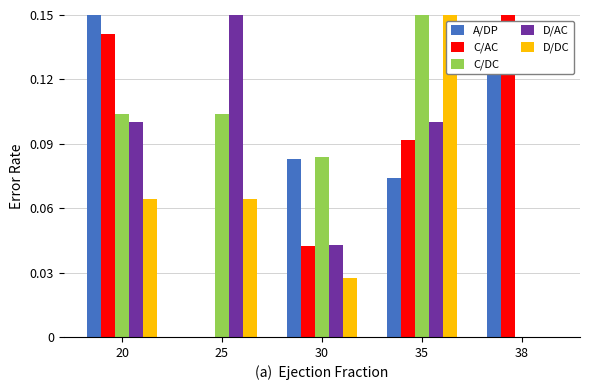

What is the sum of all C/DC values?

0.4